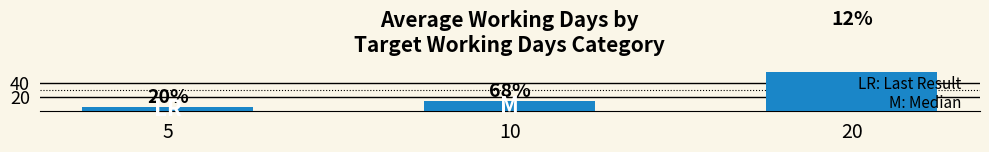

How many distinct data groups are displayed?

1